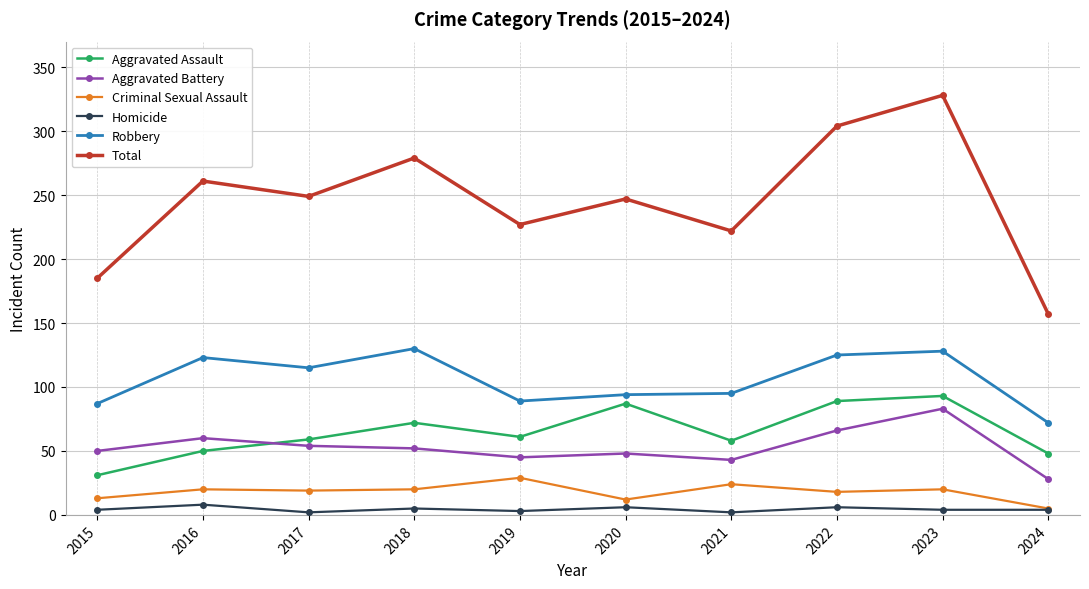

True or false: Robbery and Total intersect in this chart.

False